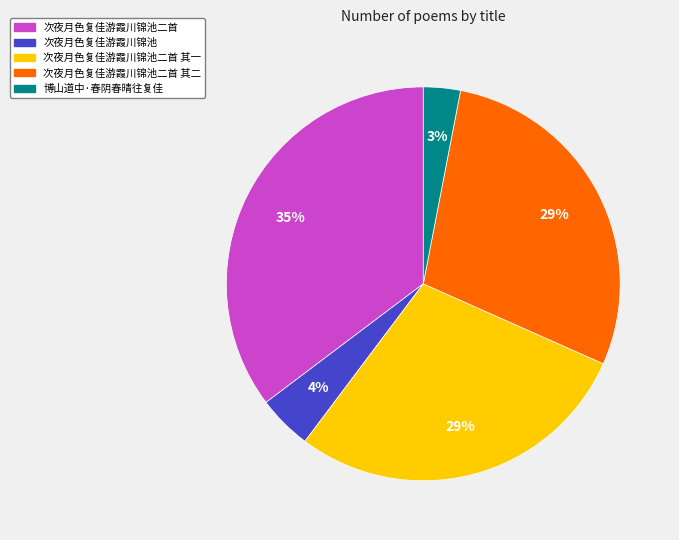

Is there any slice that represents more than half of the pie?

No